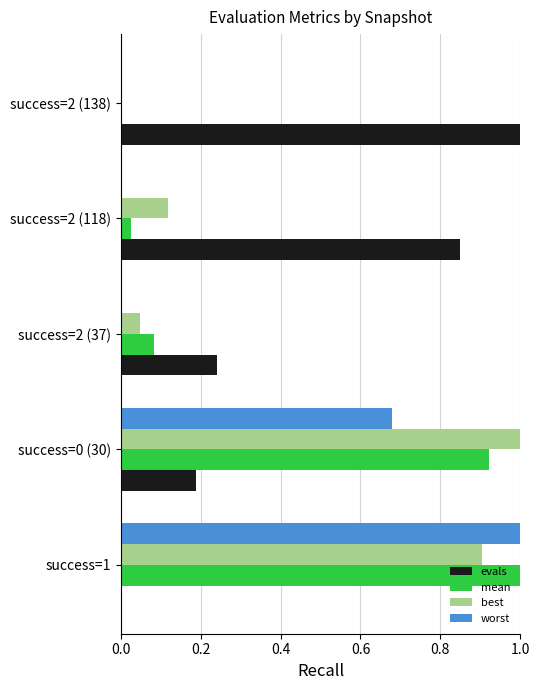

True or false: evals has a value of 0.3 at success=1.

False